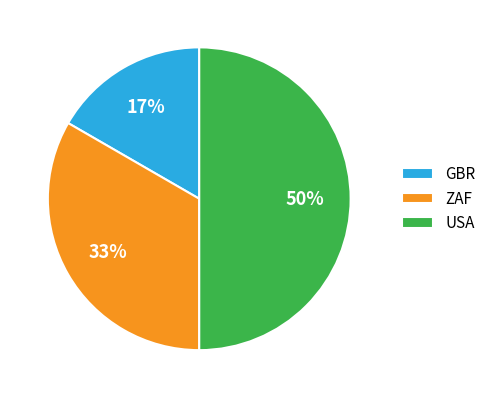

To the nearest percent, what is the difference between the largest and smallest slice percentages?

33%